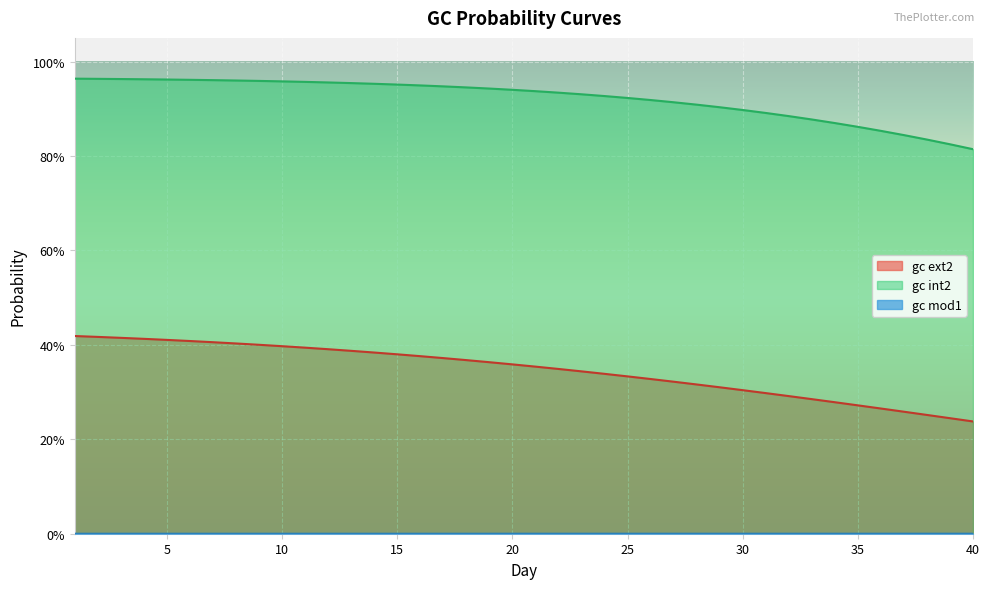

Where is gc int2 nearest to the value 0?

40